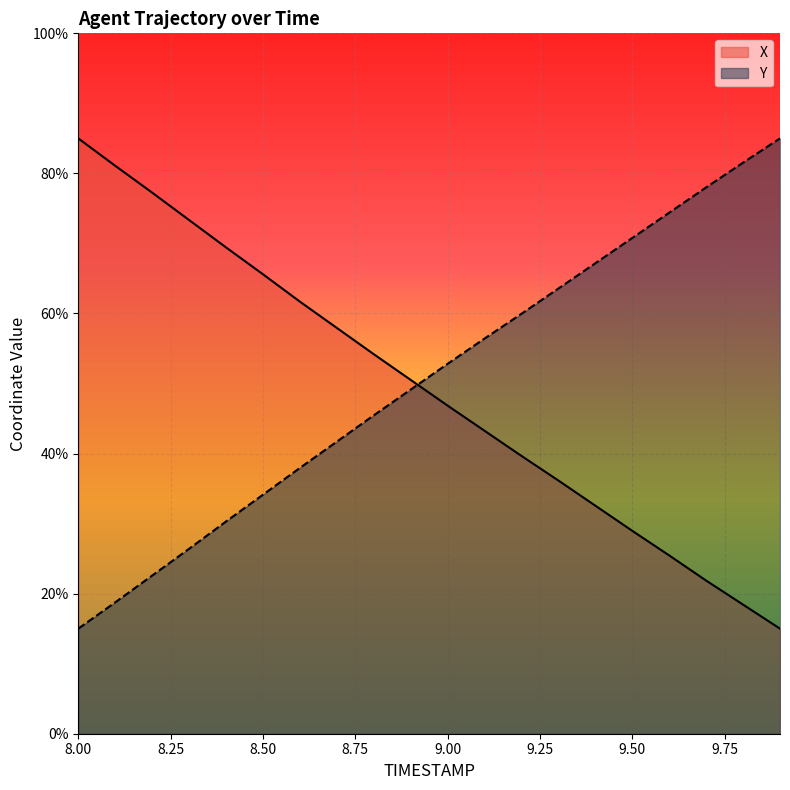

How many lines are shown in the chart?

2